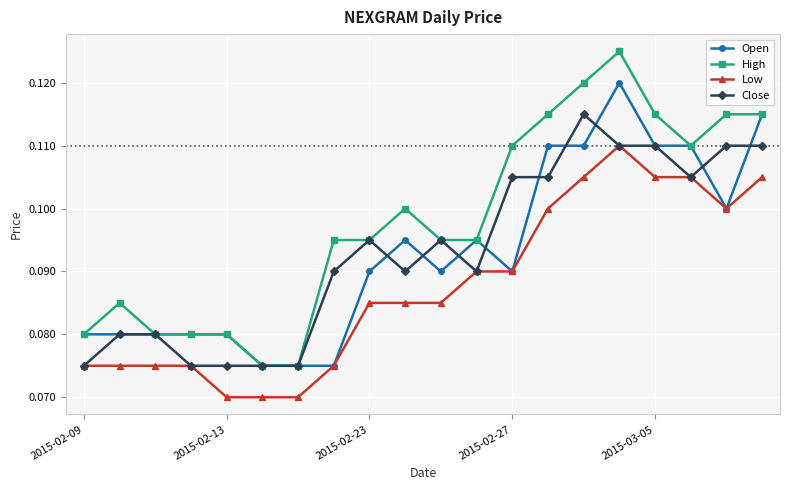

Does the chart display data point markers on the line(s)?

Yes